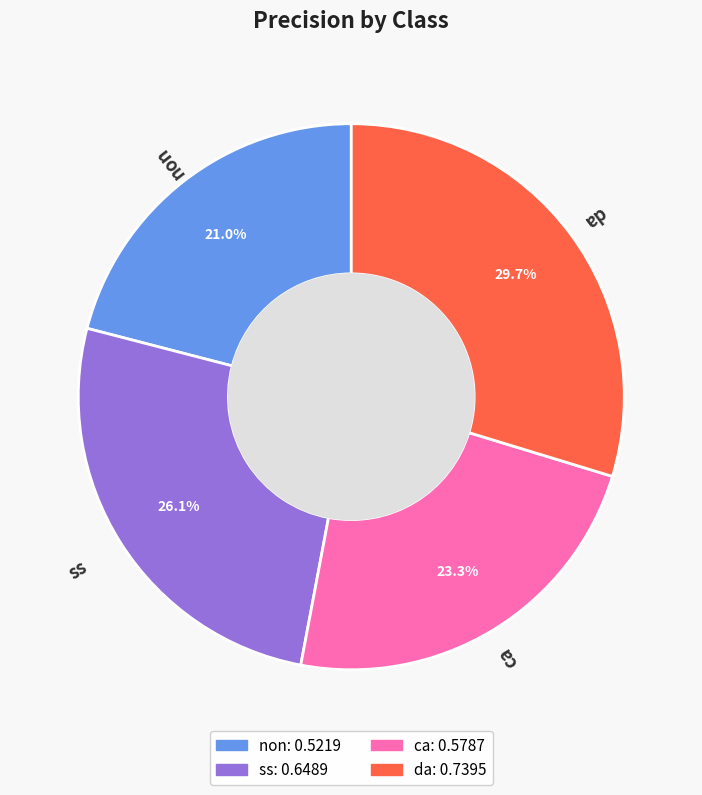

Do non and ss together represent more than half of the pie?

No